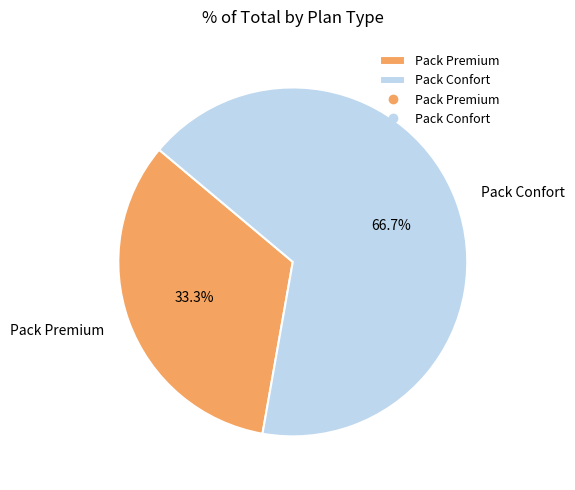

Is it true that Pack Premium is 20% of the pie?

False